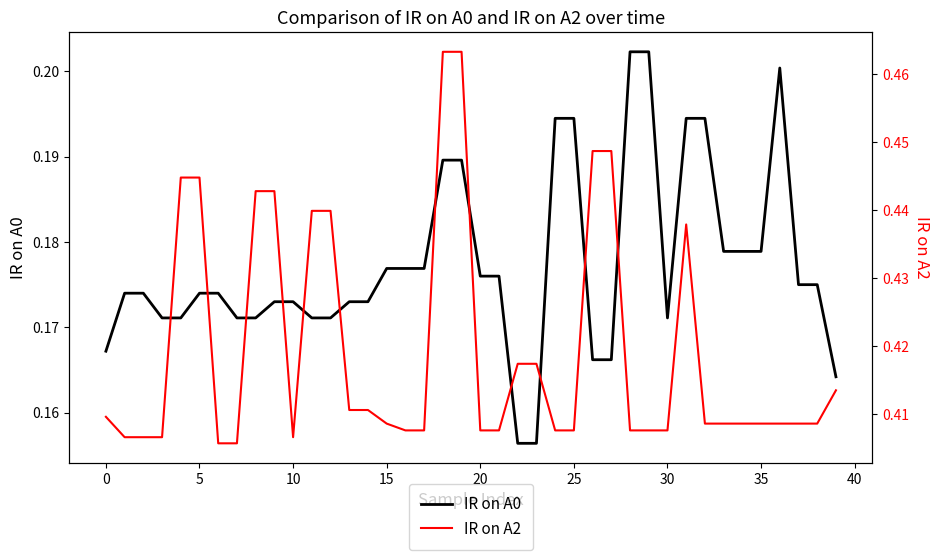

Is the value of IR on A0 at 17 greater than the value of IR on A2 at 30?

No